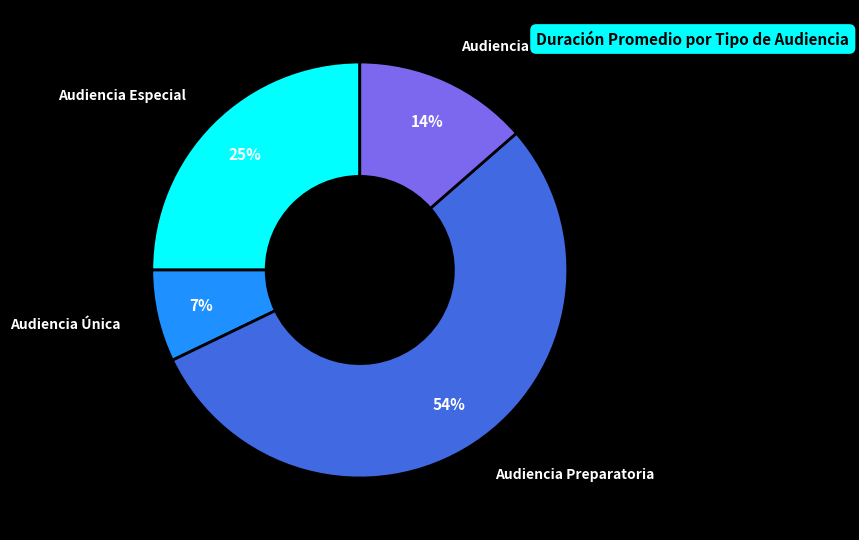

Does any single category account for the majority?

Yes